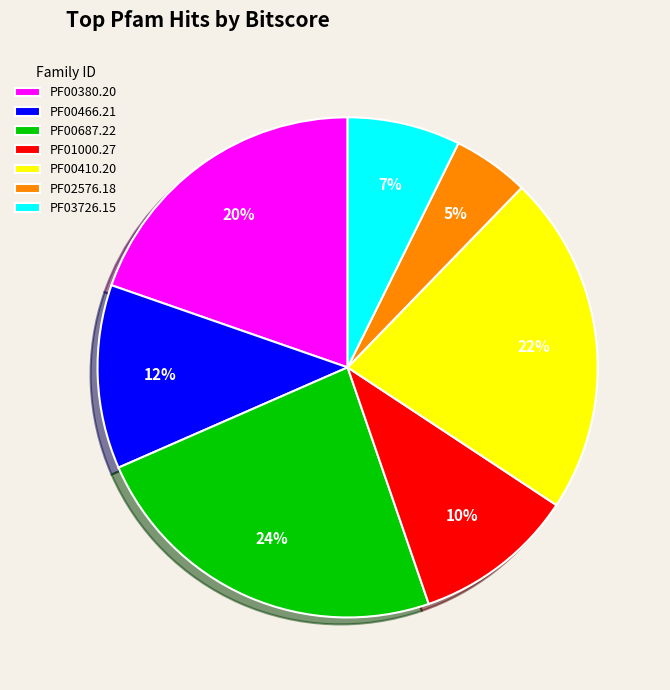

Rank the categories by value from lowest to highest.

PF02576.18, PF03726.15, PF01000.27, PF00466.21, PF00380.20, PF00410.20, PF00687.22